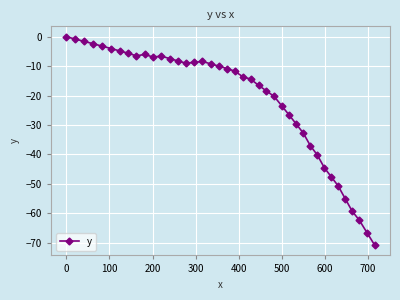

What is the difference between the maximum and minimum values?

70.8